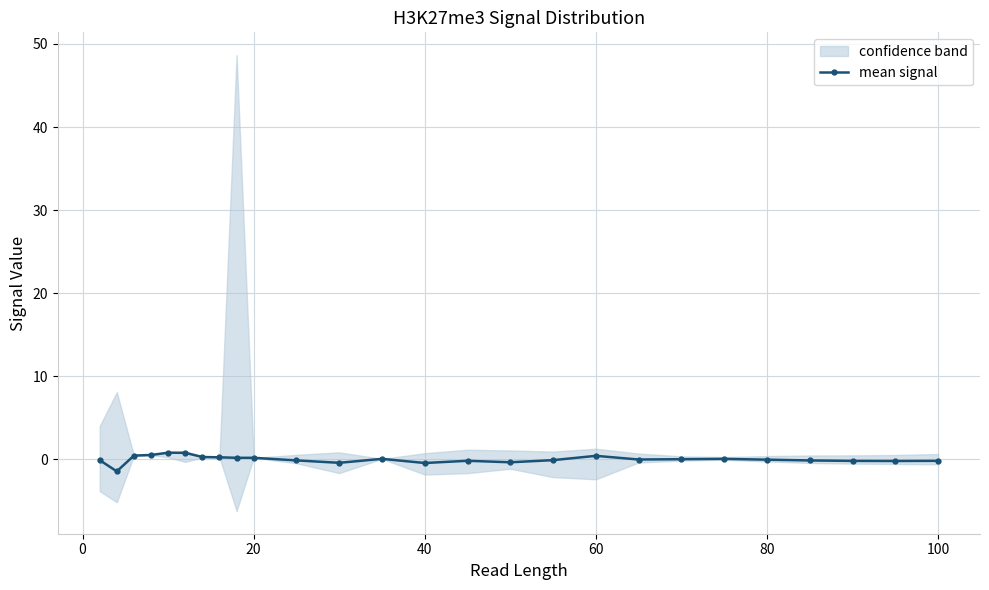

True or false: mean signal has more than 1 points higher than both neighbors.

True